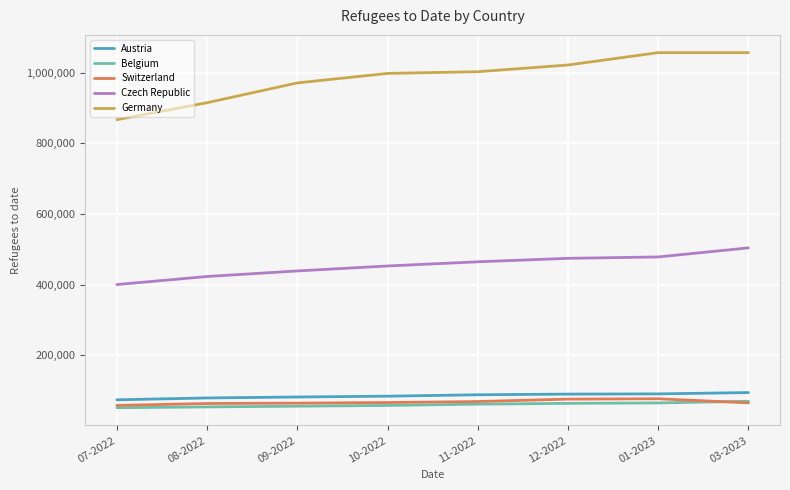

Which series has the largest total across all categories?

Germany